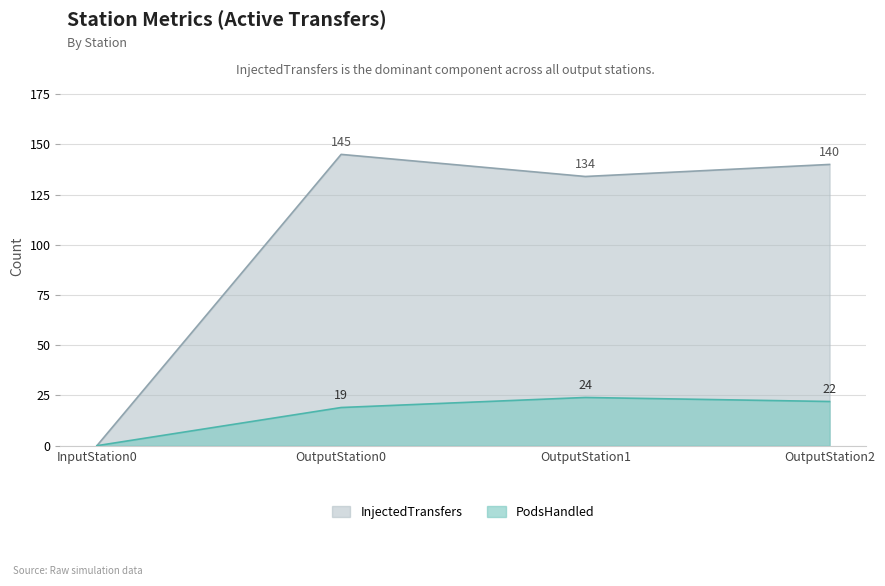

Reading left to right, extract all data points from this chart.

InjectedTransfers: InputStation0=0	OutputStation0=145	OutputStation1=134	OutputStation2=140
PodsHandled: InputStation0=0	OutputStation0=19	OutputStation1=24	OutputStation2=22